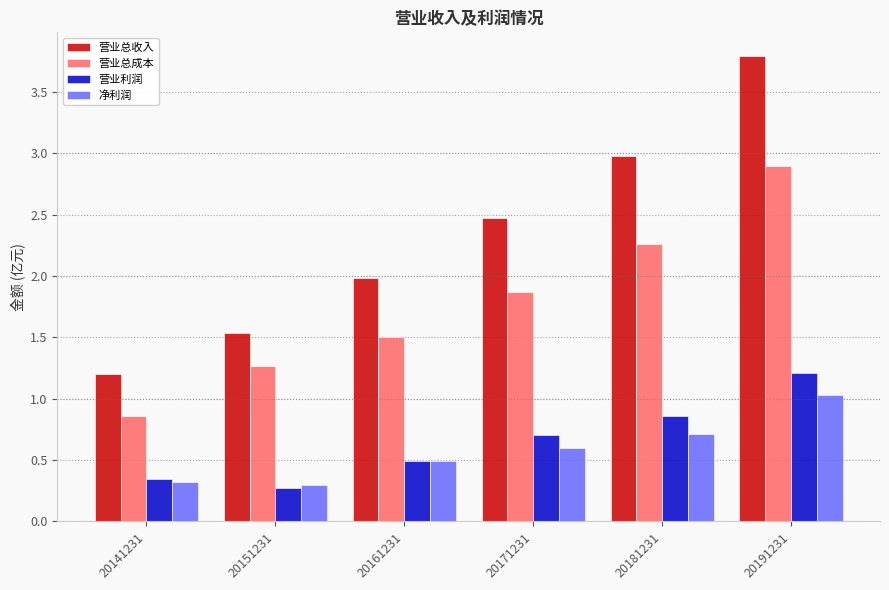

What is the value of the 营业利润 bar at the 4th from the left?

0.7